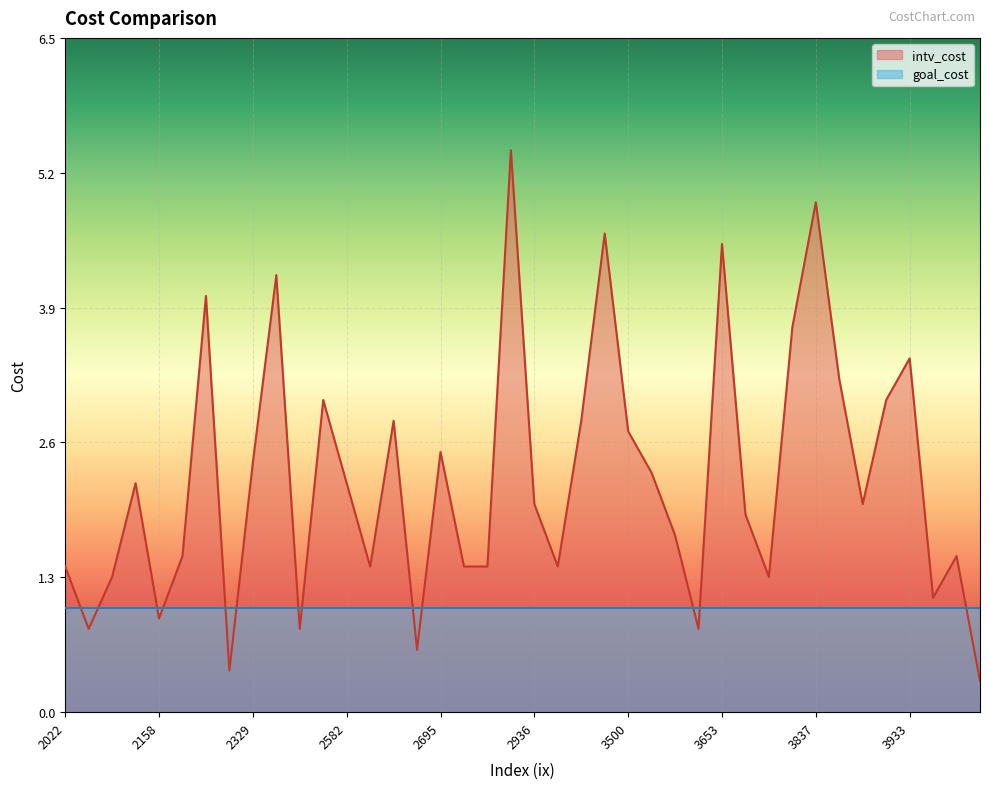

Rank the series by their average value, from highest to lowest.

intv_cost, goal_cost